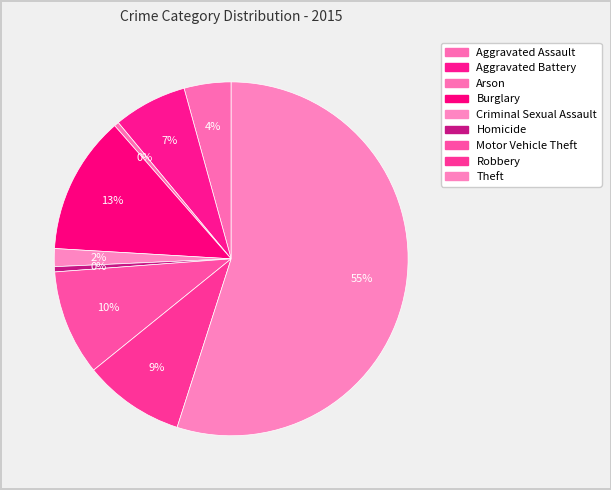

Is it true that Aggravated Assault is 4% of the pie?

True